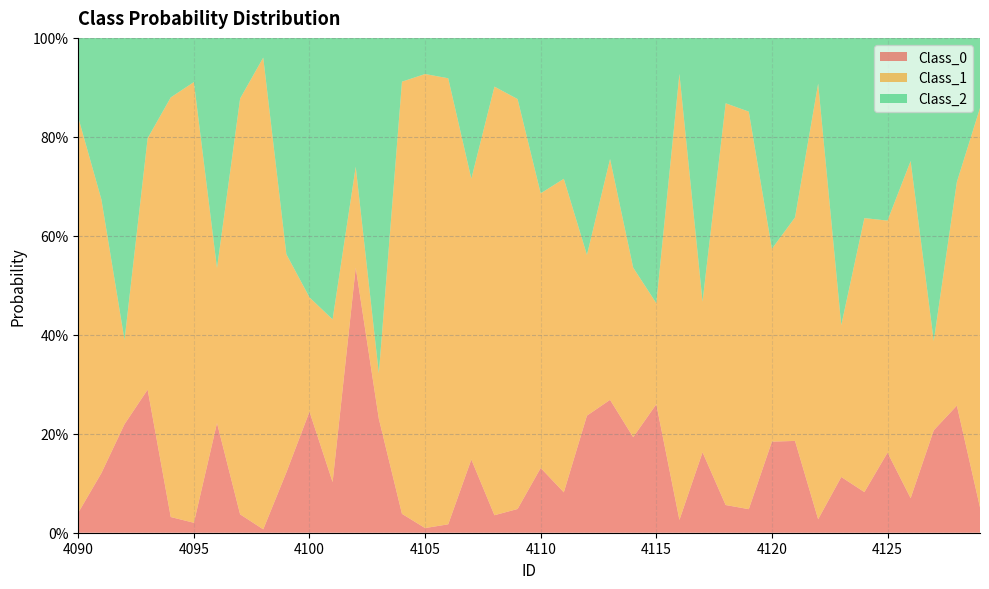

Reading left to right, transcribe all the data shown in this chart.

Class_0: 0.0	0.1	0.2	0.3	0.0	0.0	0.2	0.0	0.0	0.1	0.2	0.1	0.5	0.2	0.0	0.0	0.0	0.1	0.0	0.0	0.1	0.1	0.2	0.3	0.2	0.3	0.0	0.2	0.1	0.0	0.2	0.2	0.0	0.1	0.1	0.2	0.1	0.2	0.3	0.1
Class_1: 0.8	0.6	0.2	0.5	0.8	0.9	0.3	0.8	1.0	0.4	0.2	0.3	0.2	0.1	0.9	0.9	0.9	0.6	0.9	0.8	0.6	0.6	0.3	0.5	0.3	0.2	0.9	0.3	0.8	0.8	0.4	0.5	0.9	0.3	0.6	0.5	0.7	0.2	0.5	0.8
Class_2: 0.2	0.3	0.6	0.2	0.1	0.1	0.5	0.1	0.0	0.4	0.5	0.6	0.3	0.7	0.1	0.1	0.1	0.3	0.1	0.1	0.3	0.3	0.4	0.2	0.5	0.5	0.1	0.5	0.1	0.1	0.4	0.4	0.1	0.6	0.4	0.4	0.2	0.6	0.3	0.1